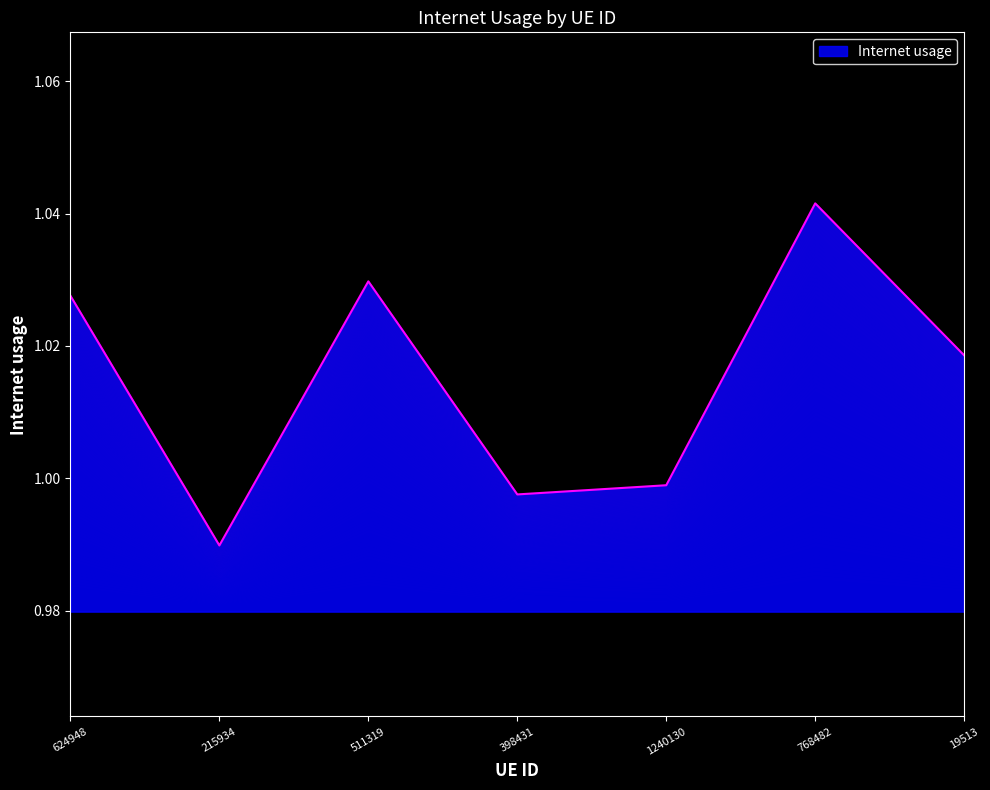

What is the sum of the values at 768482 and 511319?

2.1